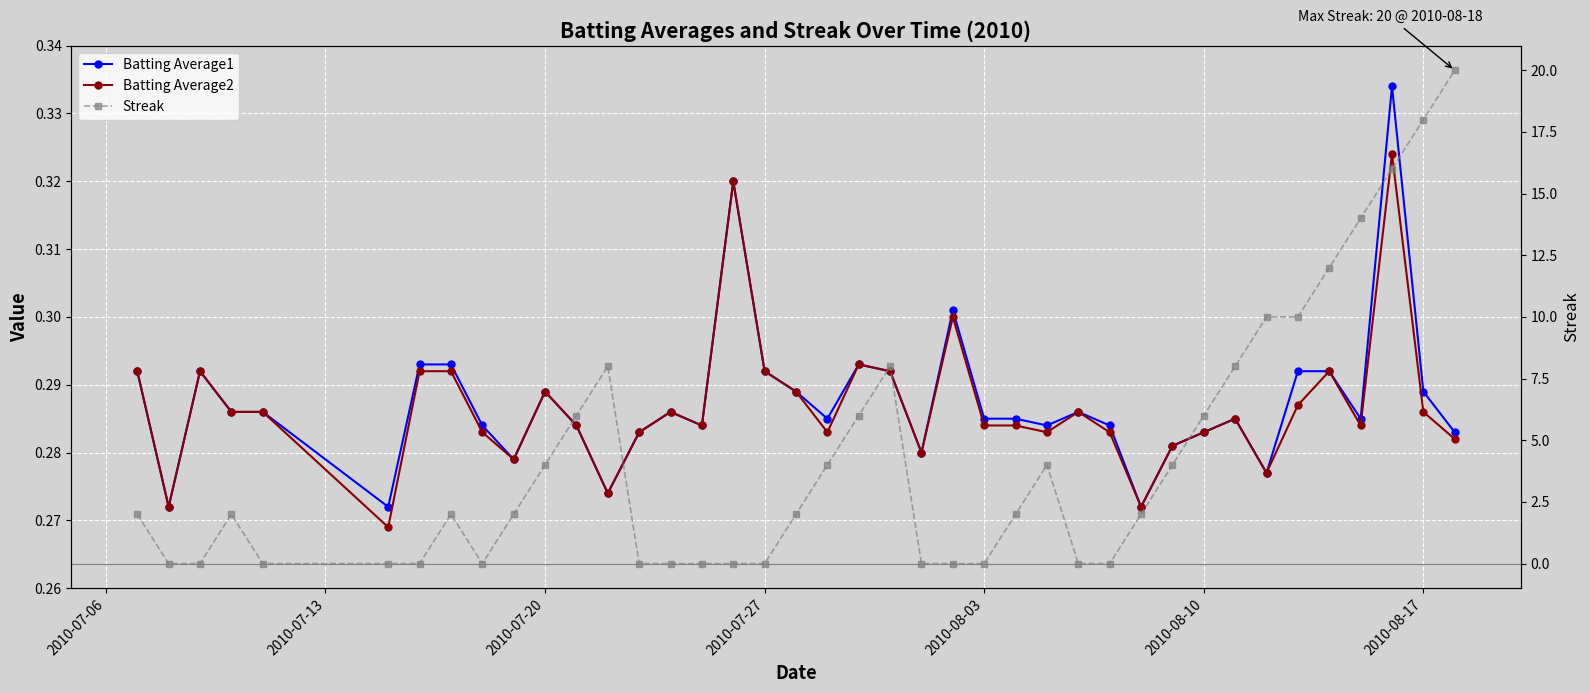

What is the value of the Batting Average1 point at the 34th from the left?

0.3